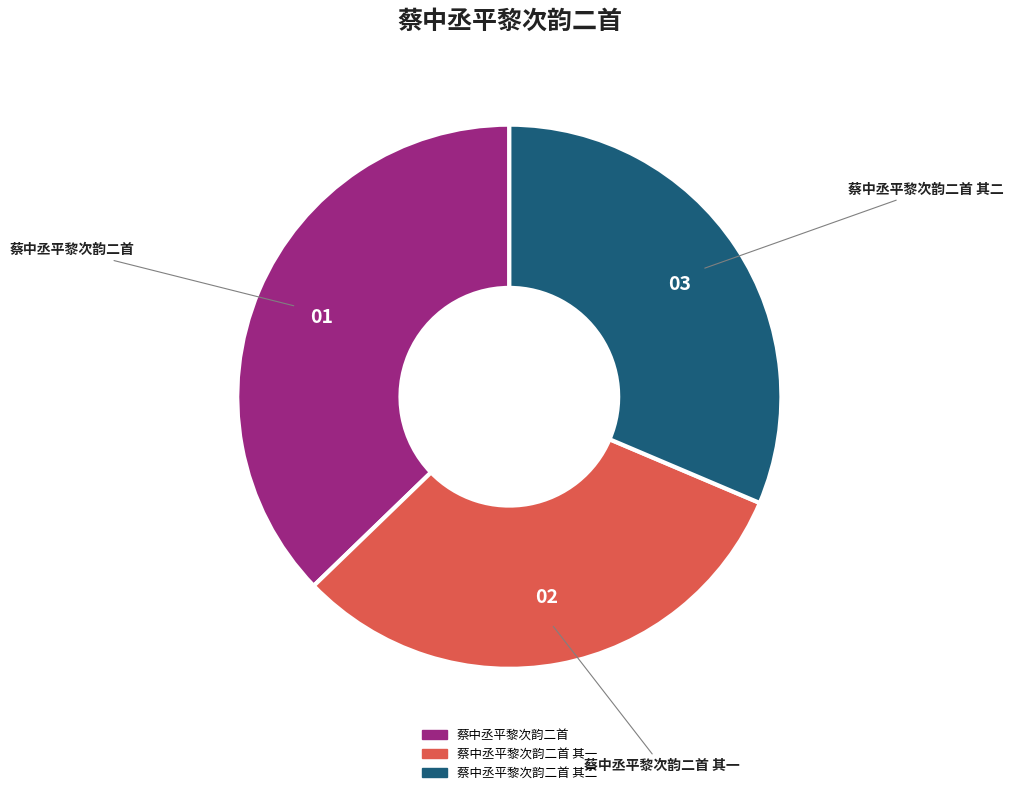

Does any single category account for the majority?

No